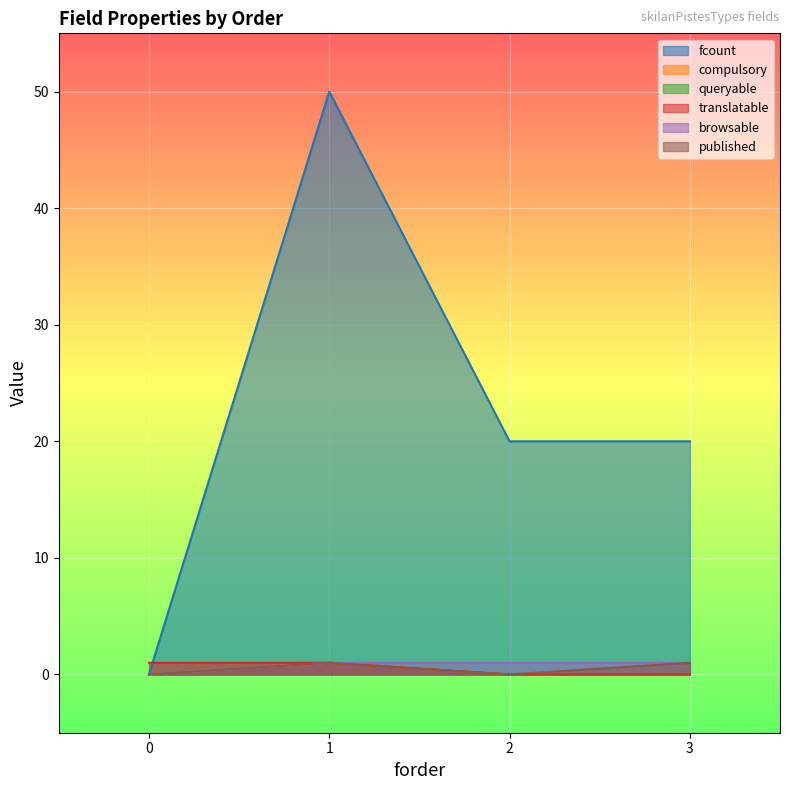

Reading left to right, what are all the values shown in this chart?

fcount: 0=0	1=50	2=20	3=20
compulsory: 0=0	1=1	2=0	3=0
queryable: 0=0	1=1	2=0	3=0
translatable: 0=1	1=1	2=0	3=0
browsable: 0=0	1=1	2=1	3=1
published: 0=0	1=1	2=0	3=1